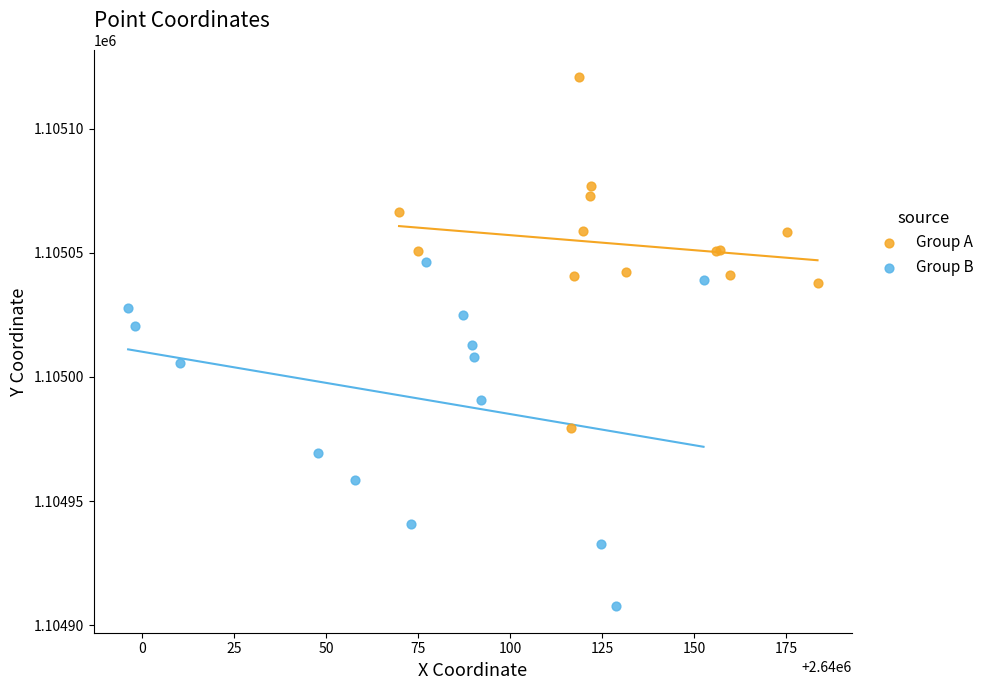

Which series reaches the minimum Y coordinate?

Group B